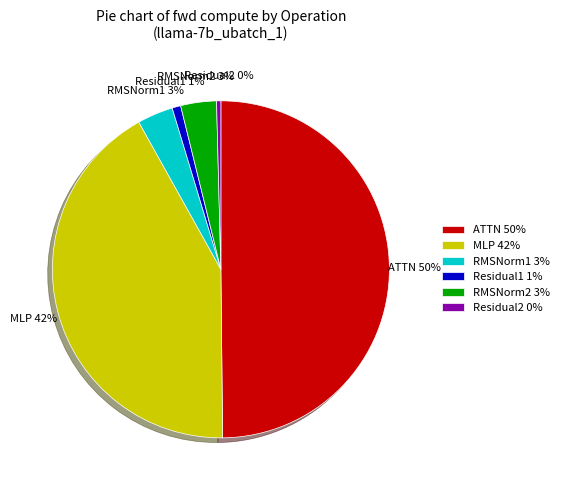

Is it true that MLP is 34% of the pie?

False